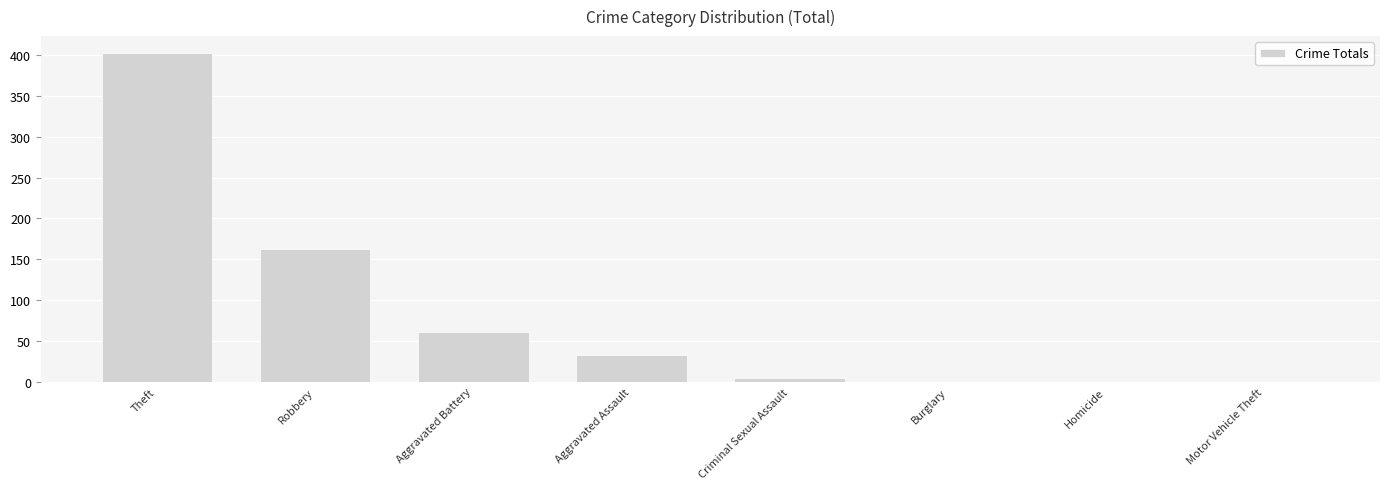

Reading left to right, what are all the values shown in this chart?

Theft=403	Robbery=162	Aggravated Battery=61	Aggravated Assault=33	Criminal Sexual Assault=5	Burglary=1	Homicide=1	Motor Vehicle Theft=1